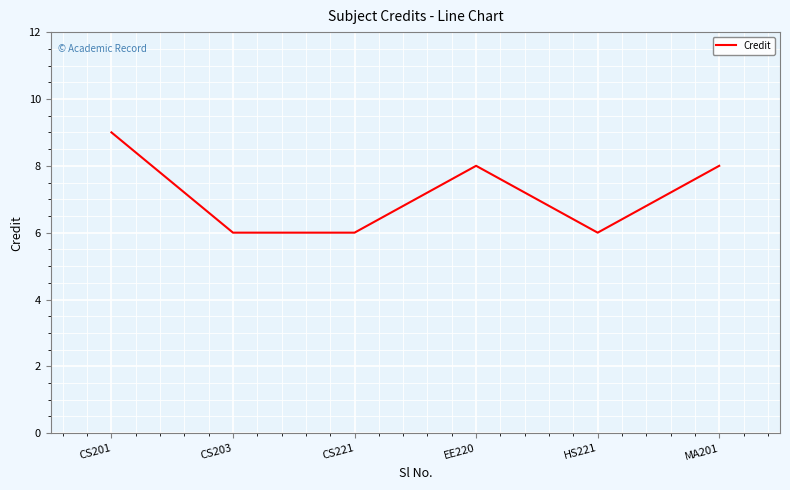

What is the difference between the maximum and minimum values?

3